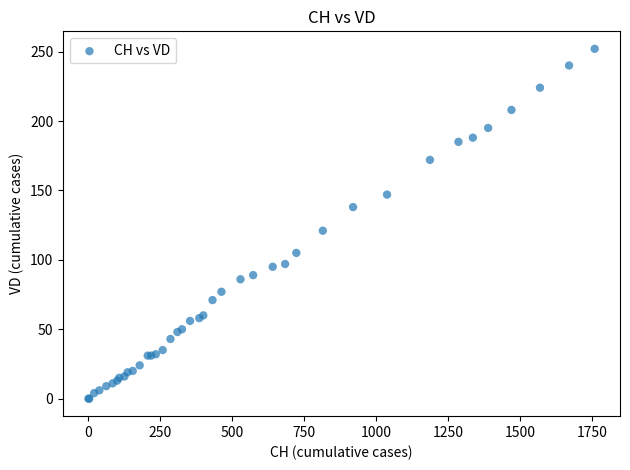

What Y value in the scatter plot is closest to 126?

121